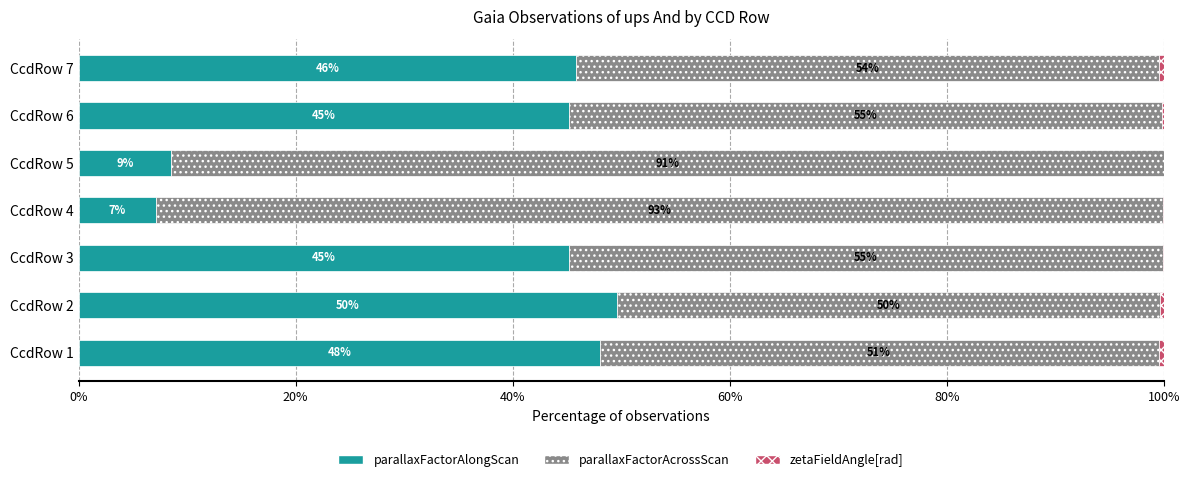

Is it true that parallaxFactorAlongScan equals 3.1 at CcdRow 5?

False